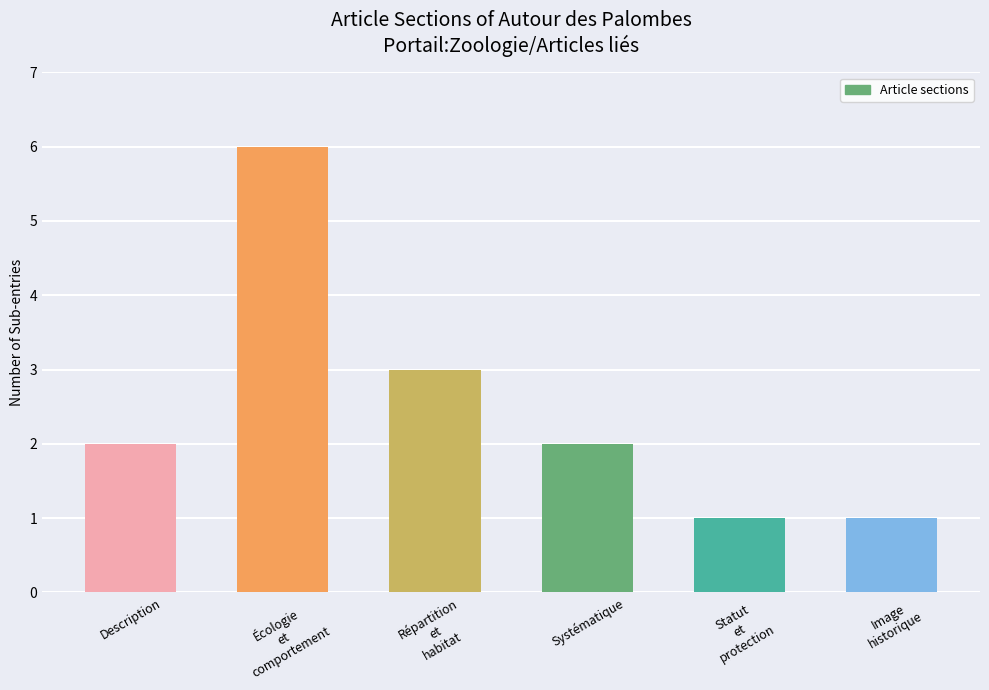

What is the difference between the maximum and minimum values?

5